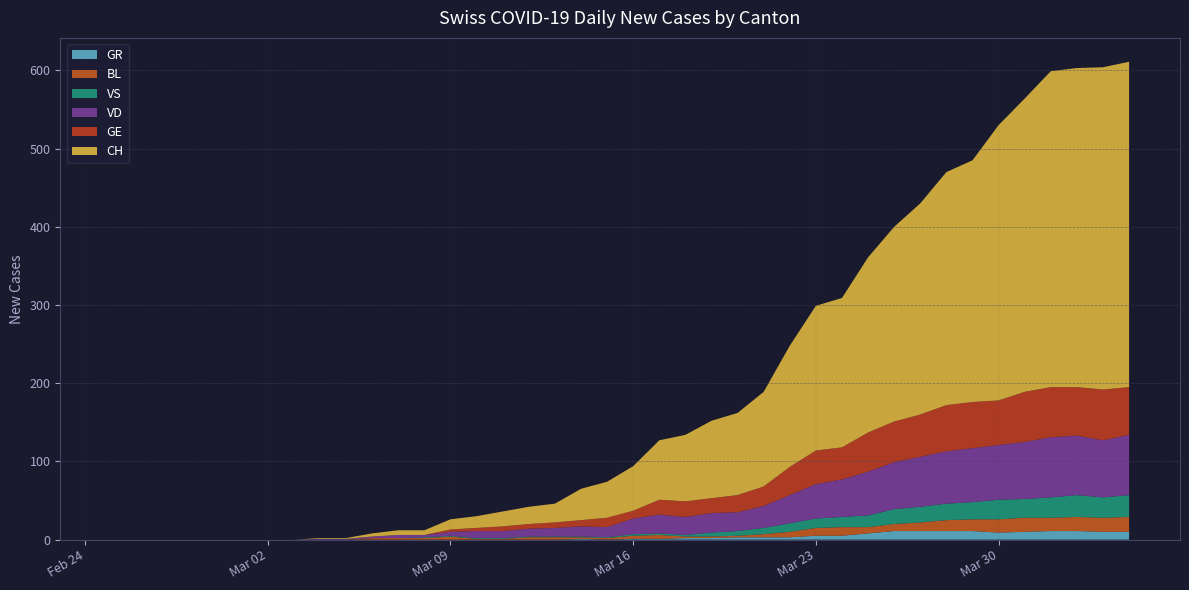

Reading left to right, list all the values displayed in this chart.

CH: 0	0	0	0	0	0	0	0	1	1	4	6	6	13	15	19	22	24	40	46	57	76	85	99	105	121	155	185	191	224	249	270	298	309	352	375	404	408	412	416
VD: 0	0	0	0	0	0	0	0	1	1	2	4	3	5	9	9	10	11	13	13	20	24	23	25	24	28	36	44	48	56	60	64	67	69	70	73	77	76	73	77
GE: 0	0	0	0	0	0	0	0	0	0	0	0	0	3	4	6	6	7	8	12	10	19	20	19	22	25	36	43	41	50	52	54	59	59	57	64	64	62	65	61
VS: 0	0	0	0	0	0	0	0	0	0	0	0	1	1	1	1	1	1	1	1	2	2	2	5	6	8	11	12	13	15	19	20	21	22	25	24	26	28	26	28
BL: 0	0	0	0	0	0	0	0	0	0	2	2	2	4	1	1	3	3	2	2	4	5	2	2	2	4	7	10	11	8	9	11	14	15	17	18	17	18	18	19
GR: 0	0	0	0	0	0	0	0	0	0	0	0	0	0	0	0	0	0	1	0	1	1	2	2	3	3	3	5	5	8	11	11	11	11	9	10	11	11	10	10